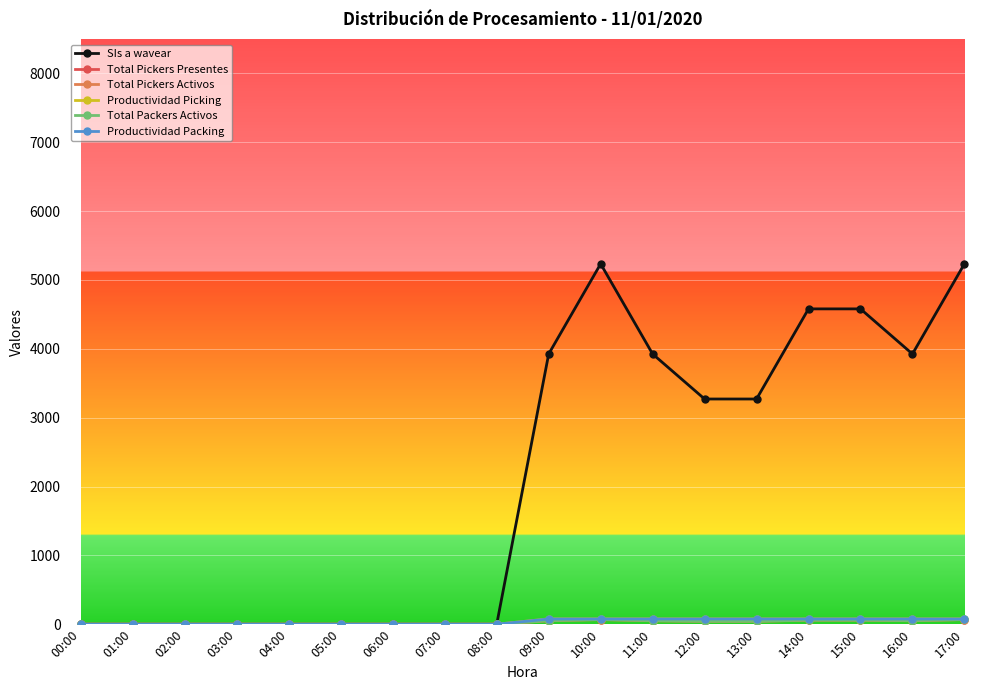

What is the label of the 15th point from the left?

14:00